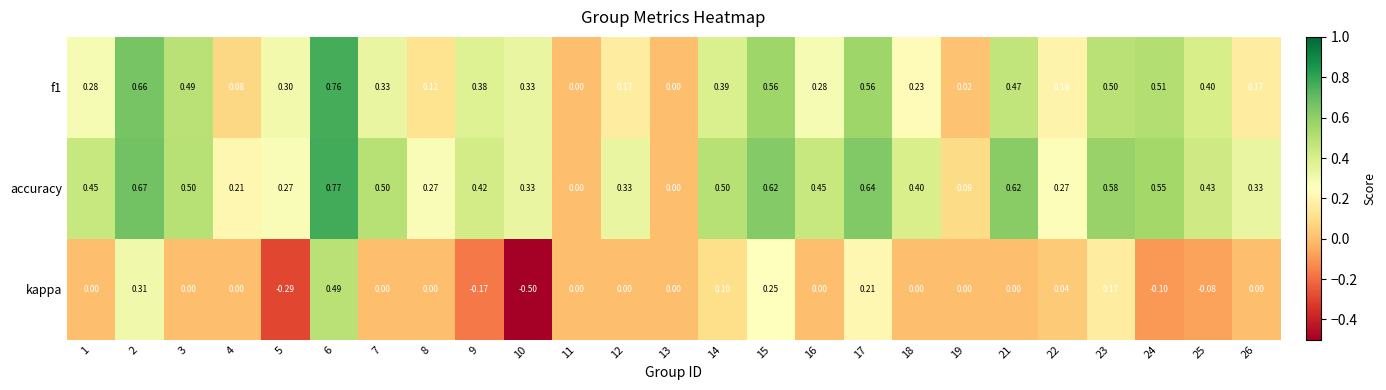

Which series has the largest total across all categories?

accuracy